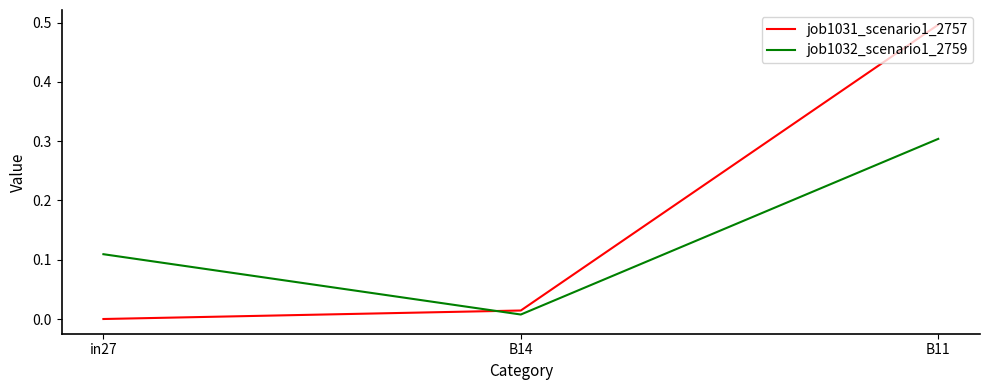

The value of job1031_scenario1_2757 at in27 is 0.0. True or false?

True